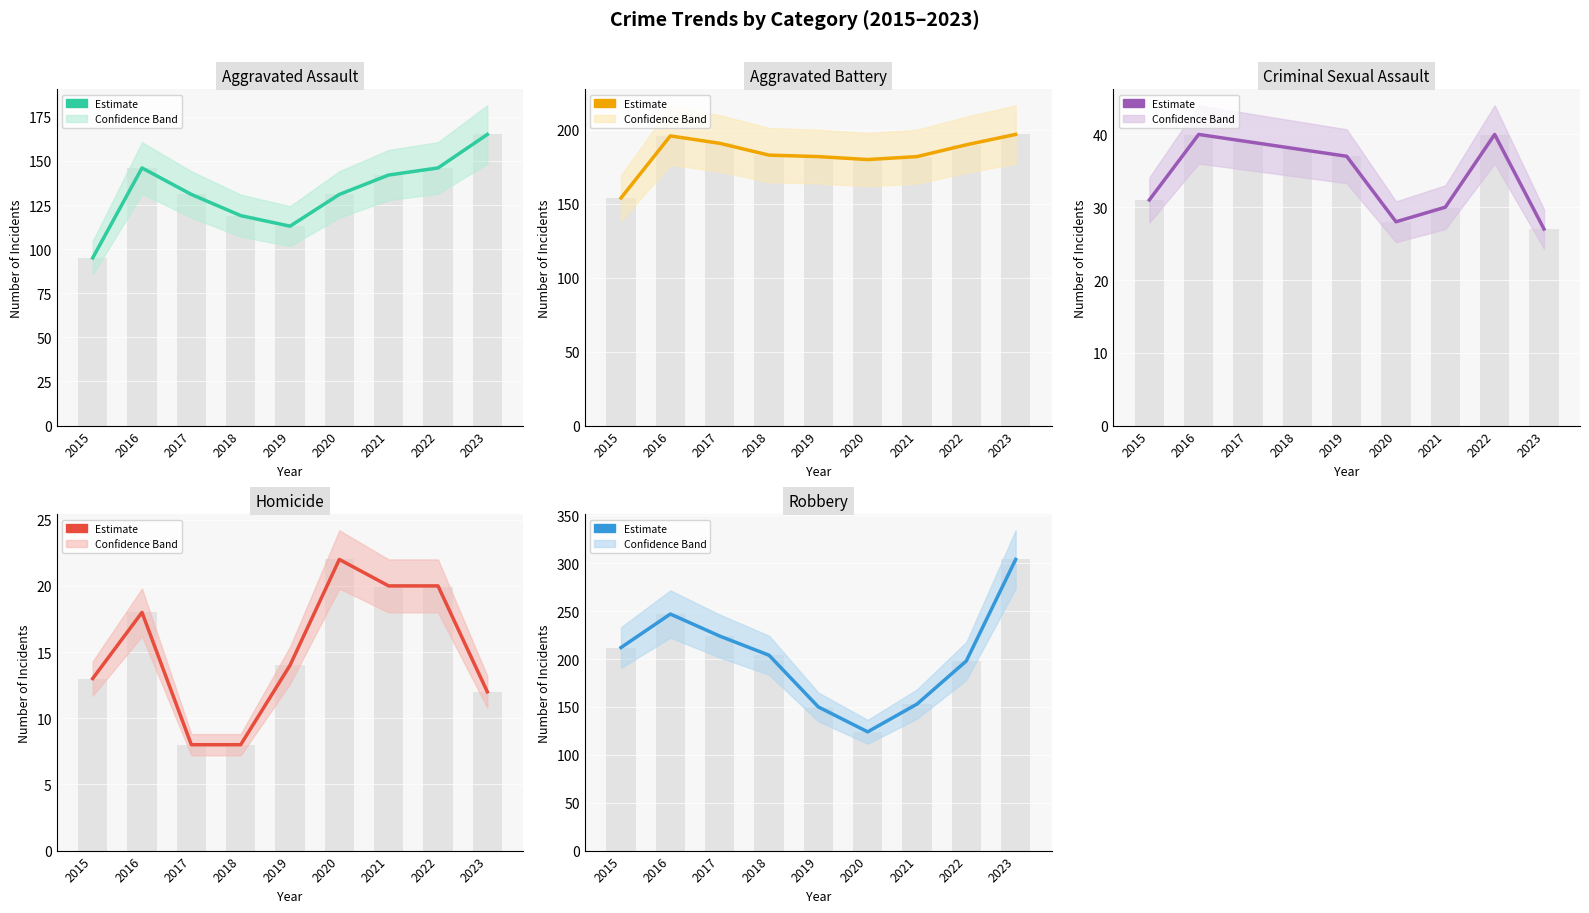

What is the minimum value shown in the chart?

8